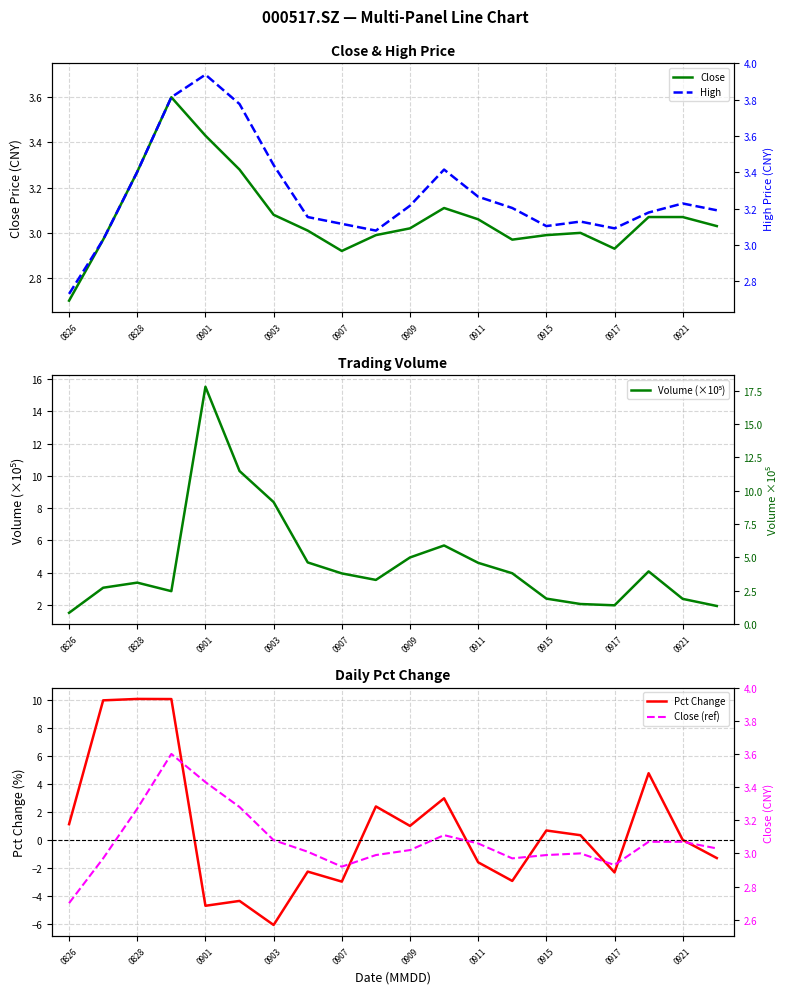

In Close (ref), how many points are lower than both neighbors (excluding endpoints)?

3